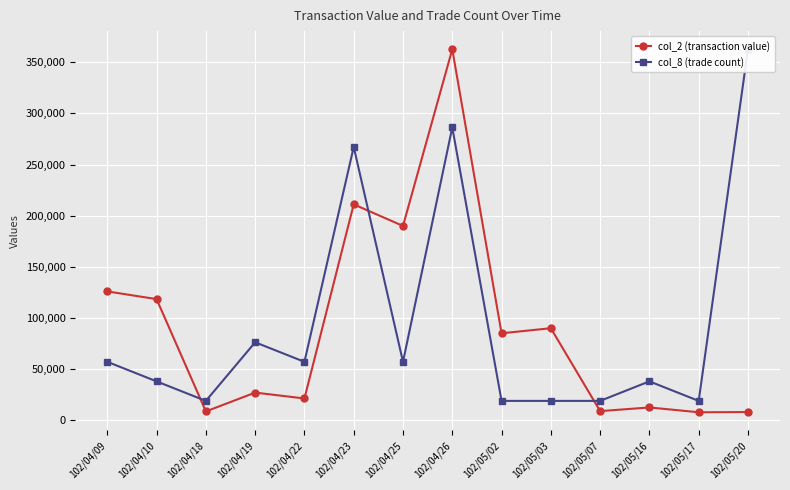

What is the sum of all col_8 (trade count) values?

1335894.7